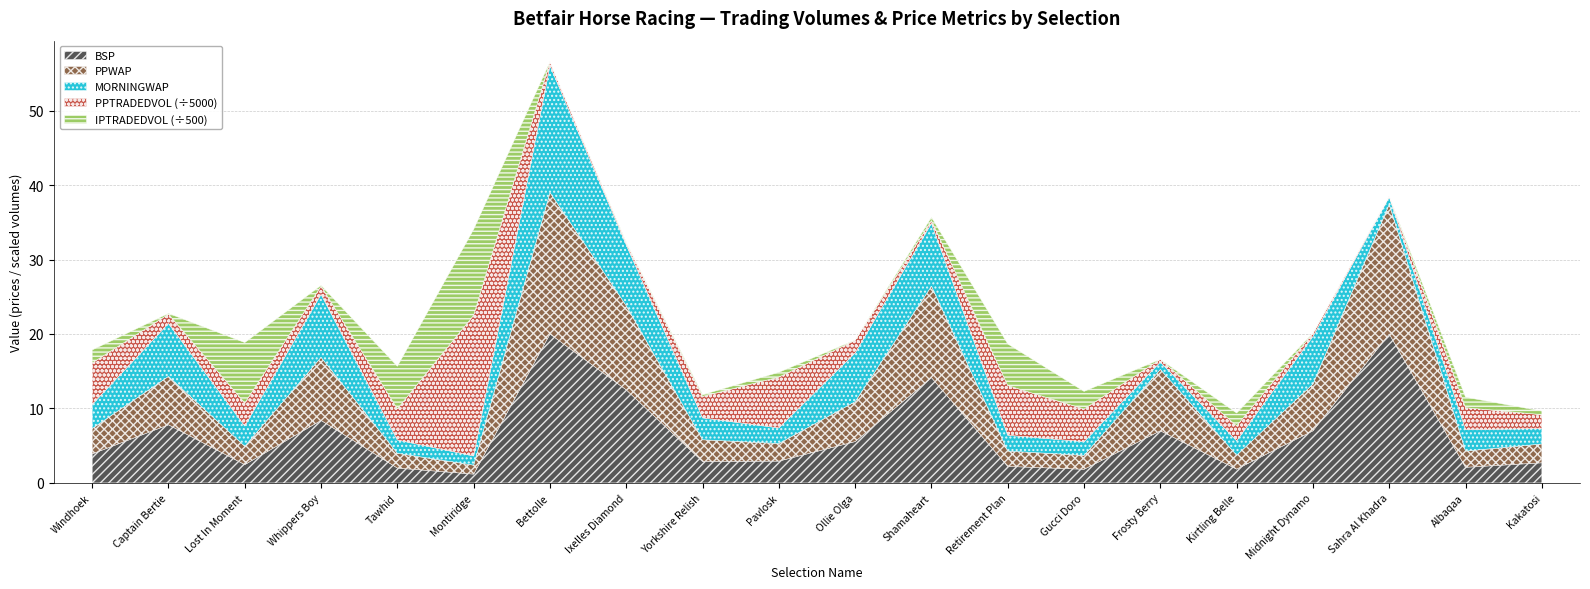

How many lines are shown in the chart?

5